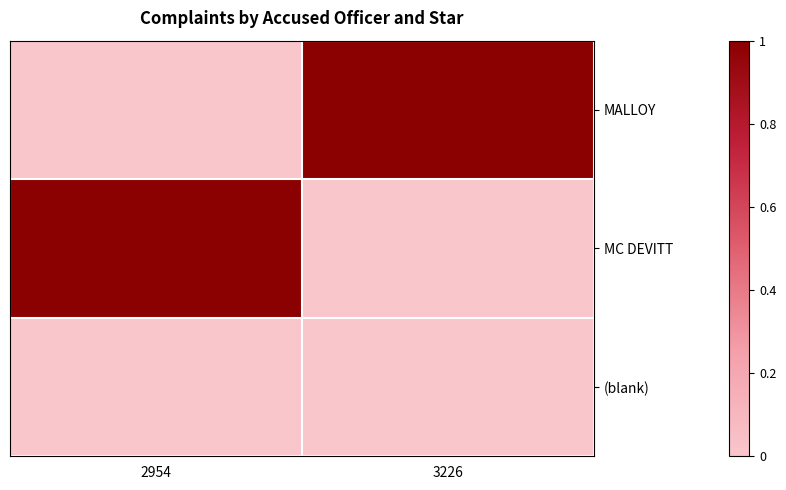

What is the spread (max minus min) of values at 3226?

1